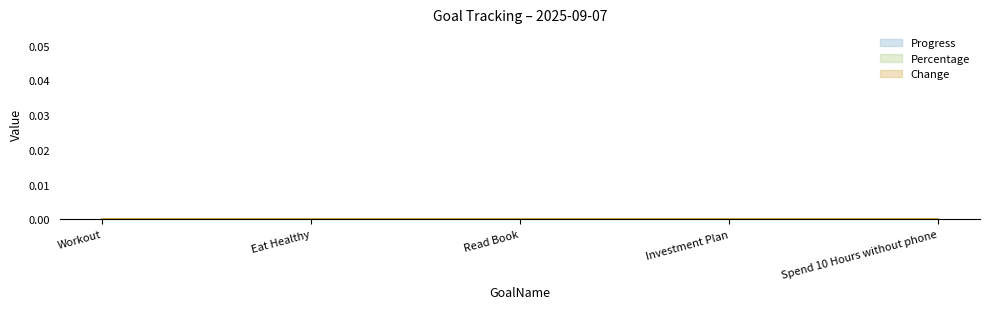

List the series in order of their peak value, highest first.

Progress, Percentage, Change